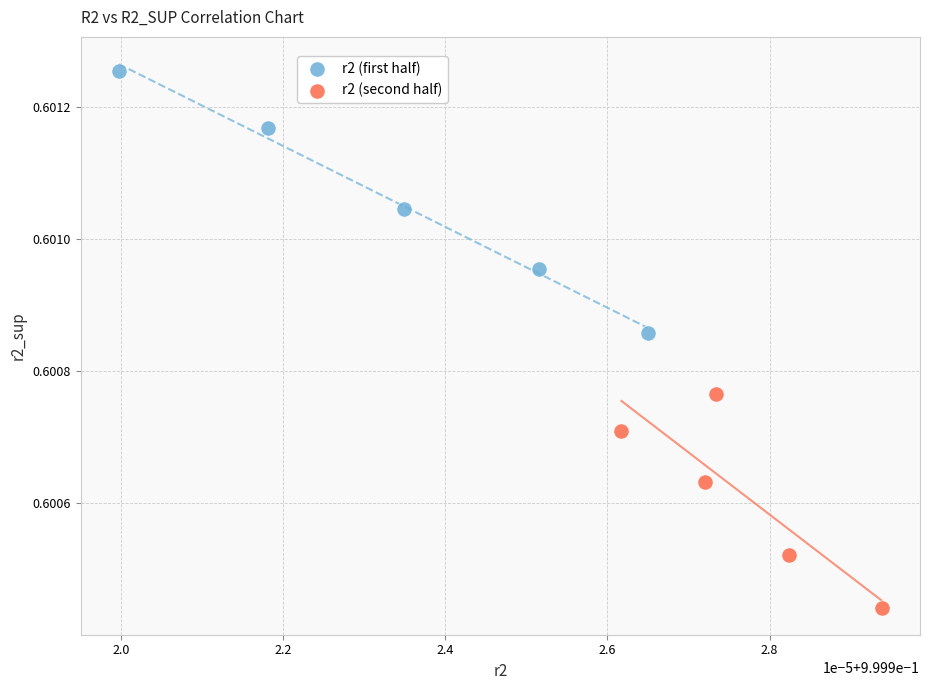

Which series reaches the minimum Y coordinate?

r2 (second half)